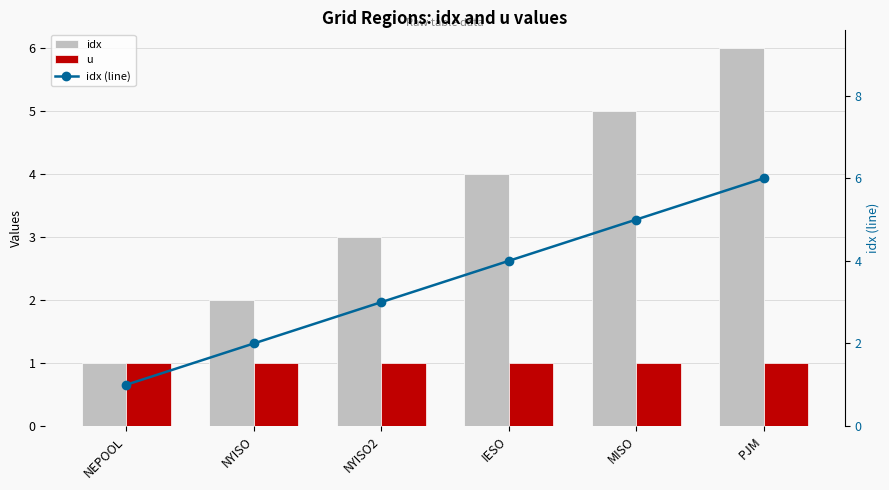

Which category has the lowest value across all series?

NEPOOL